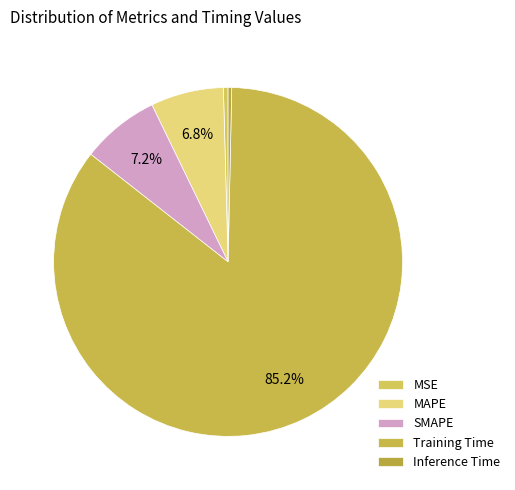

How much of the chart is everything except SMAPE?

92.8%